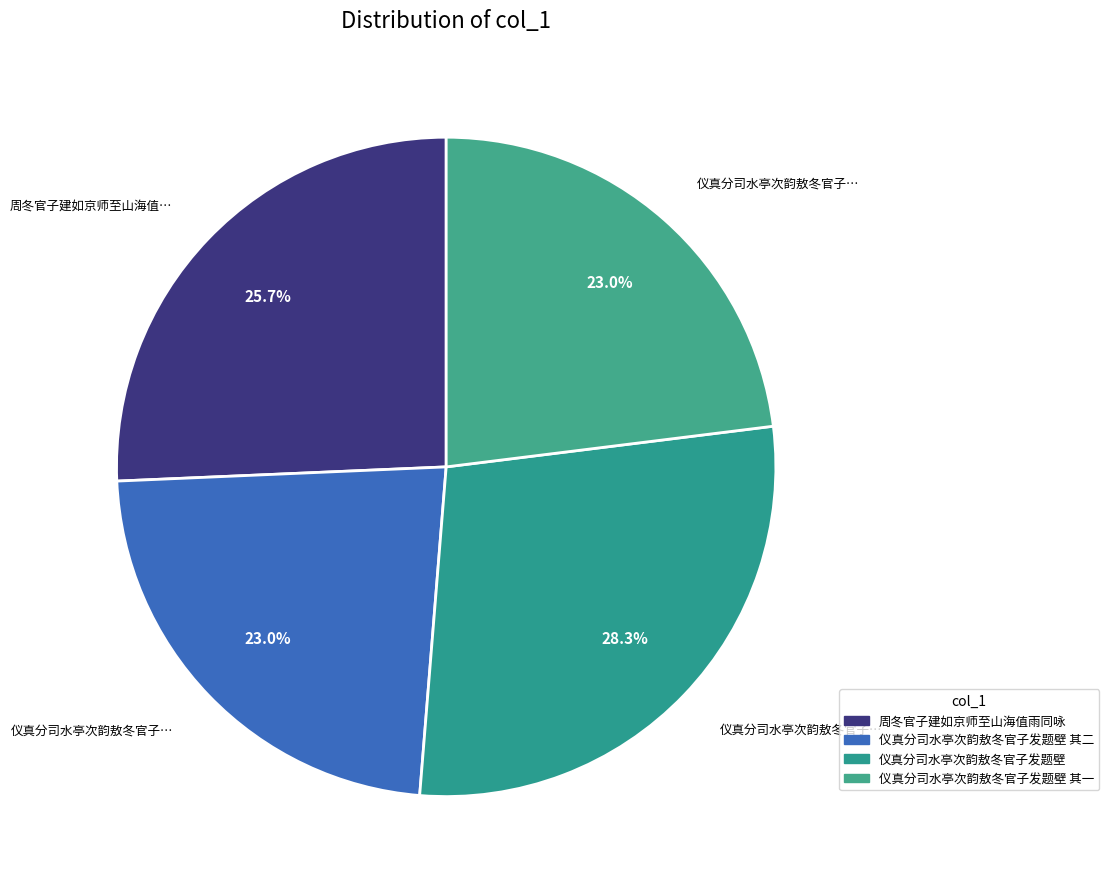

How many segments does this pie chart have?

4